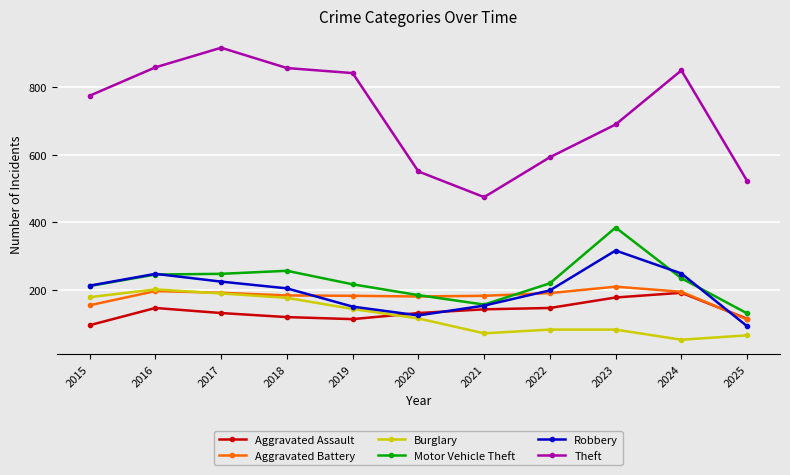

Is it true that Robbery equals 254 at 2021?

False